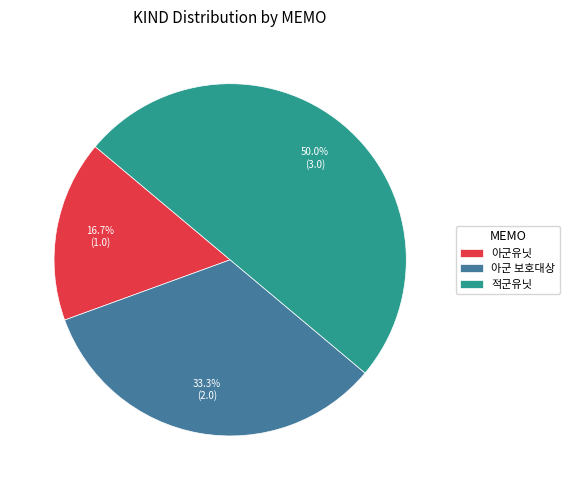

Which category has the smallest portion of the pie?

아군유닛